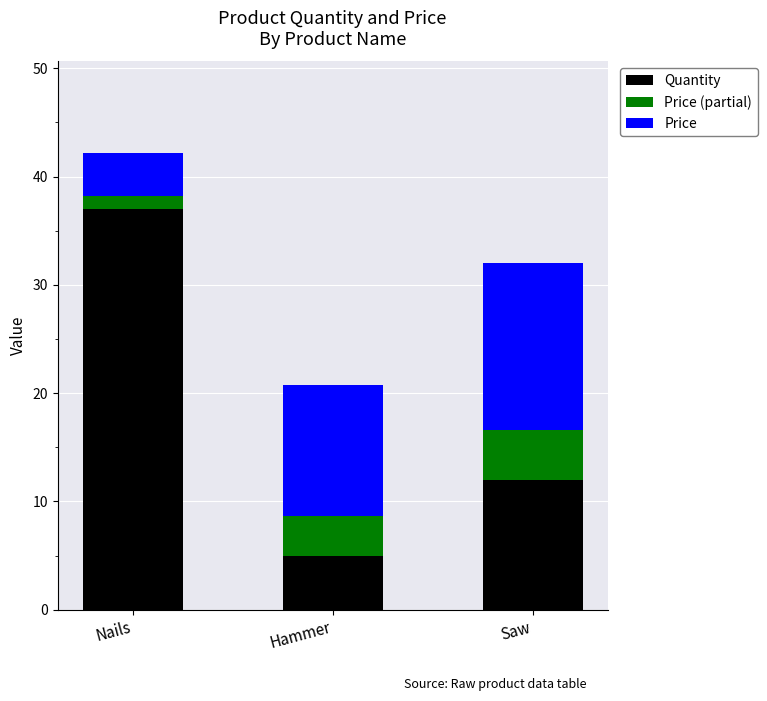

At which category is the sum across all series the highest?

Nails